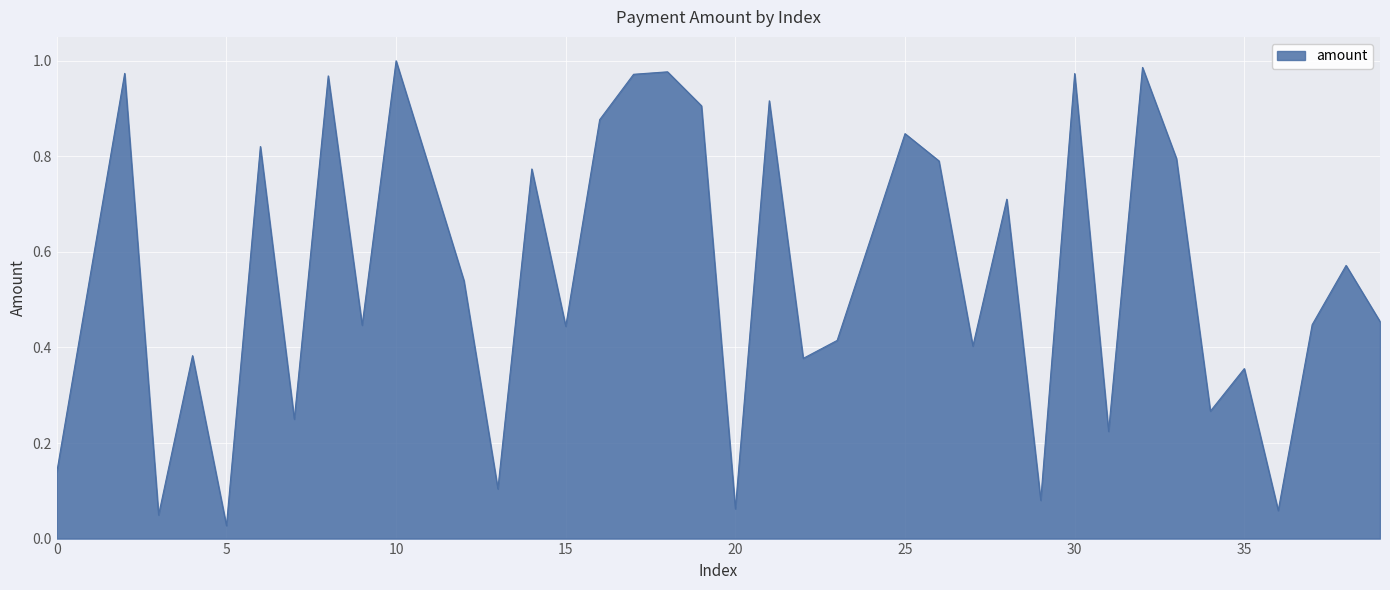

Does the chart have visible grid lines?

Yes